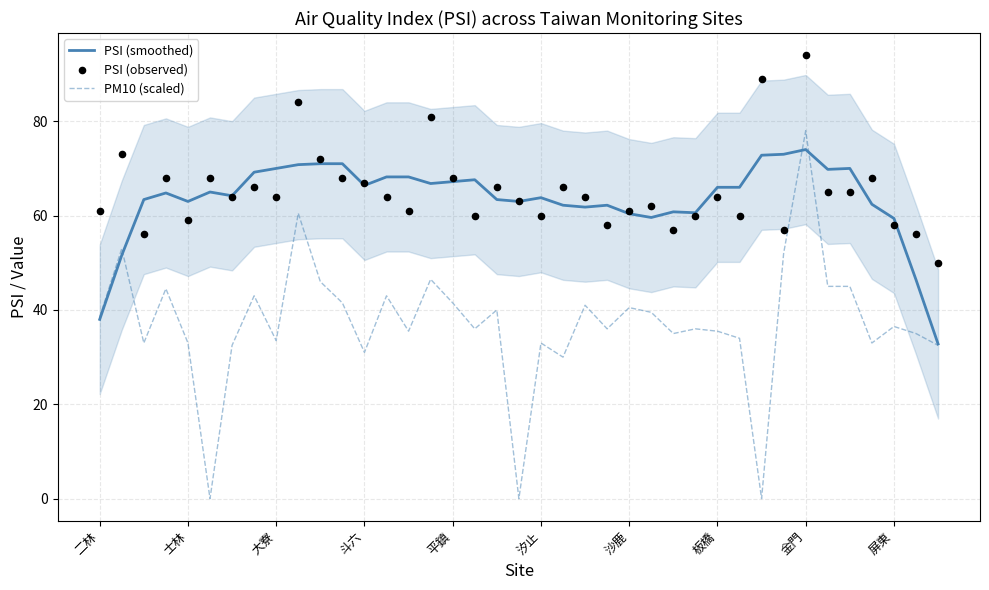

Is the value of PM10 (scaled) at 26 greater than the value of PSI (observed) at 11?

No